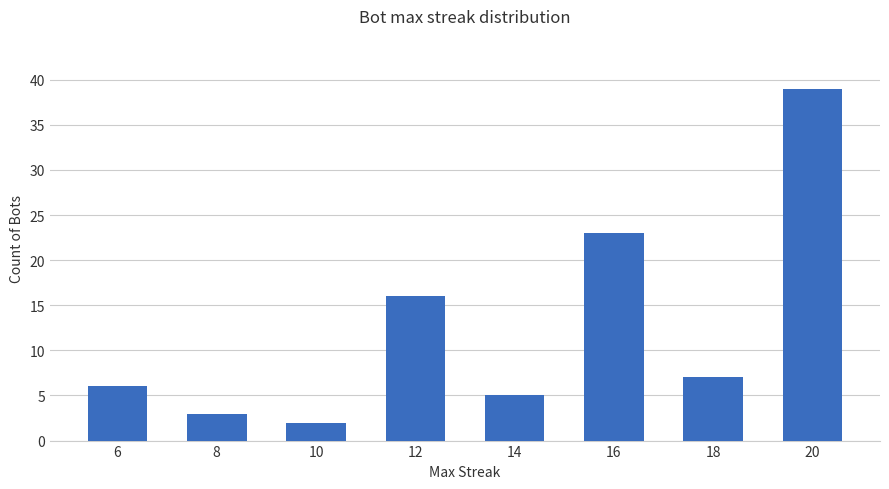

What is the average value?

13